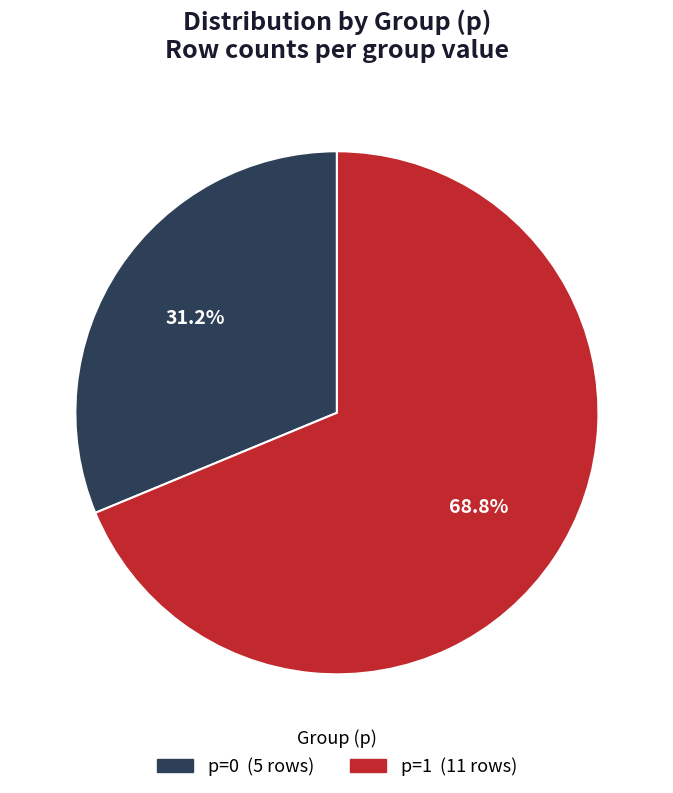

Which category has the biggest portion of the pie?

p=1